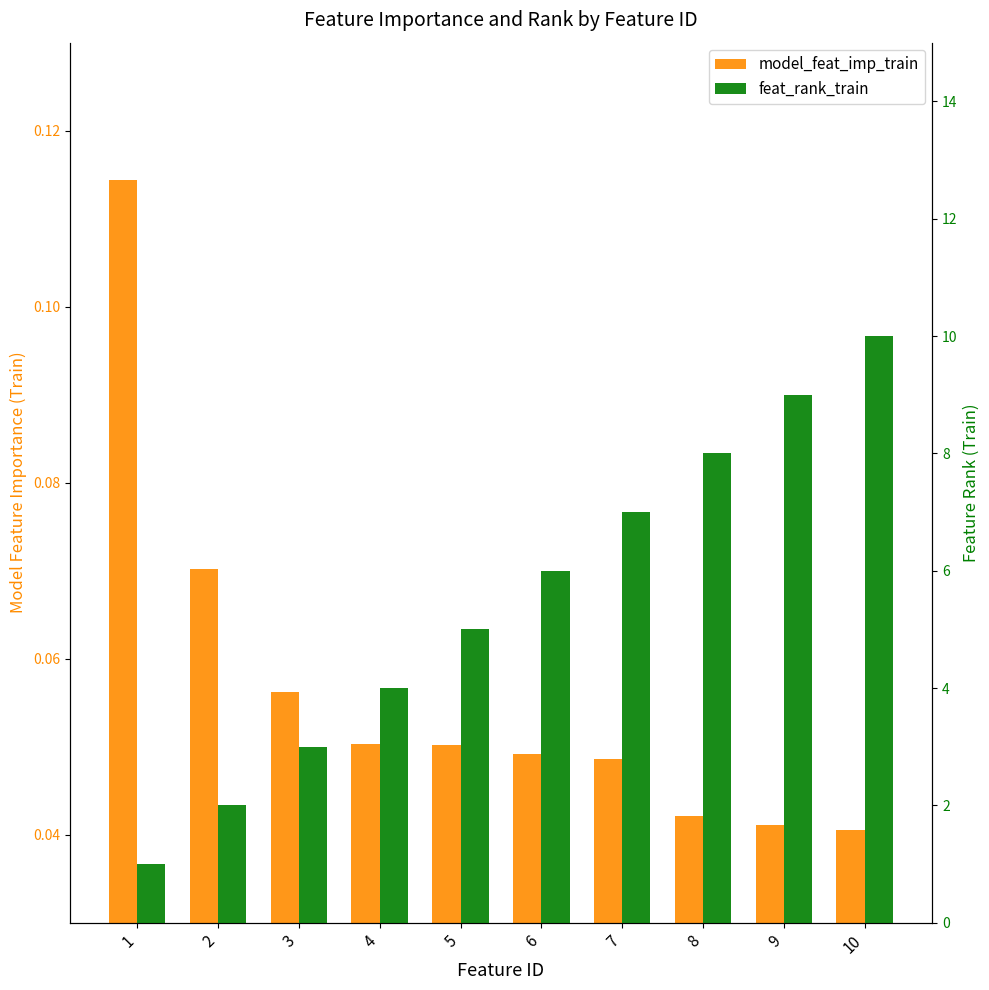

How many groups of bars are there?

10